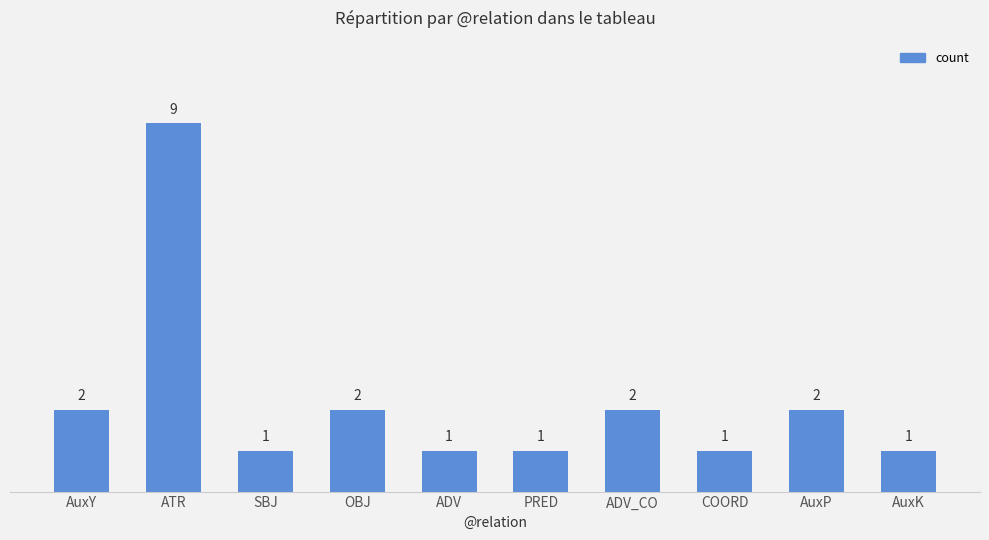

What is the greatest value displayed?

9